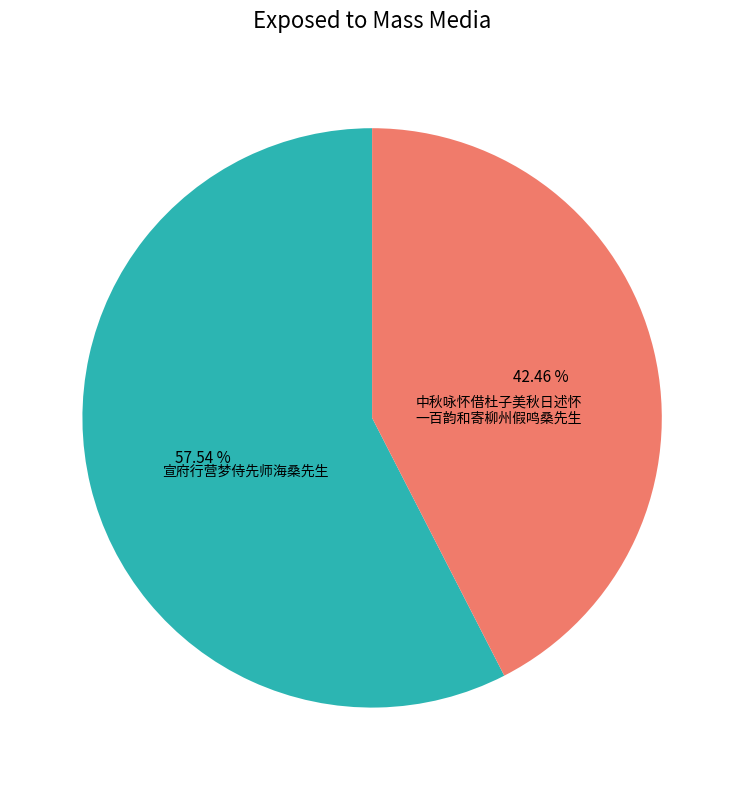

Is there a majority slice in this chart?

Yes